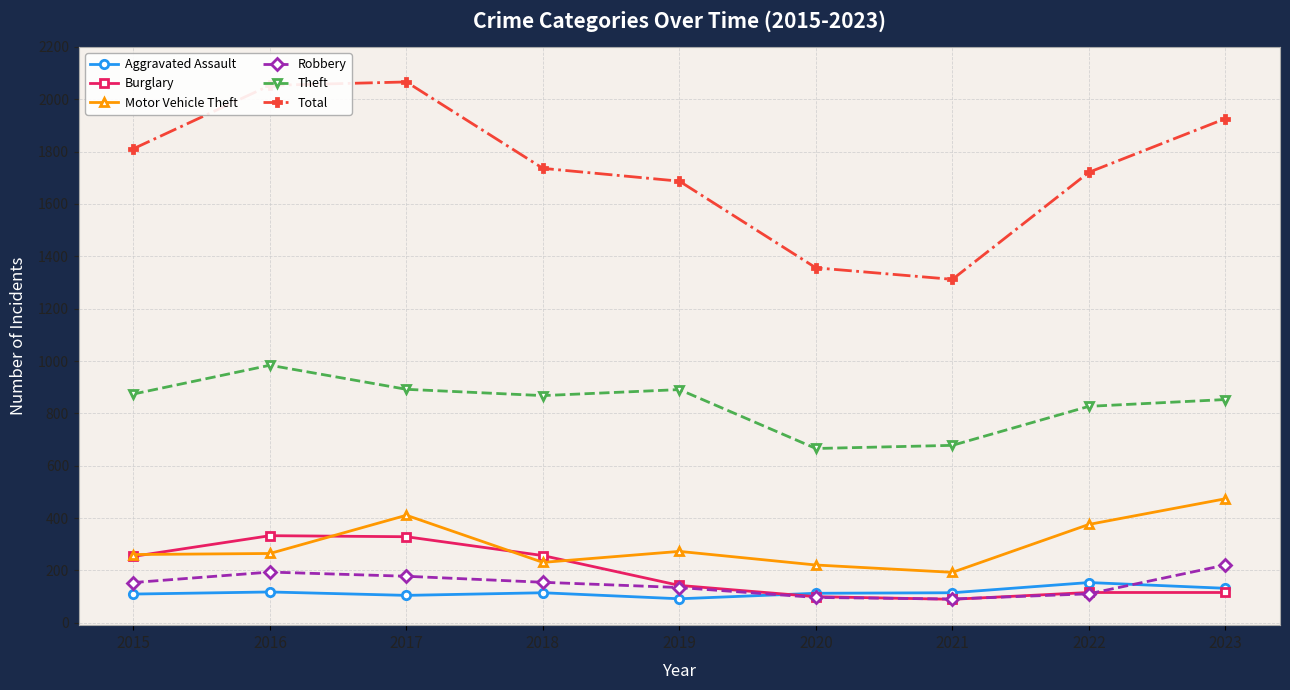

How many lines are shown in the chart?

6